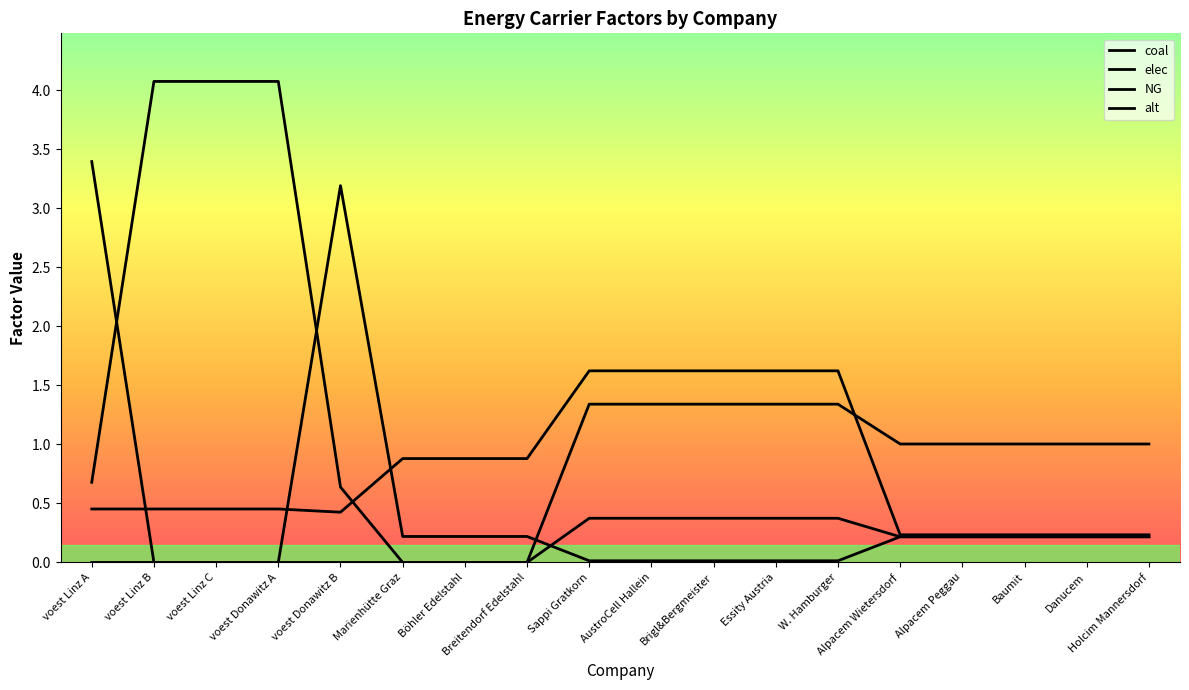

What is the difference between the coal values at voest Donawitz B and Alpacem Wietersdorf?

3.0